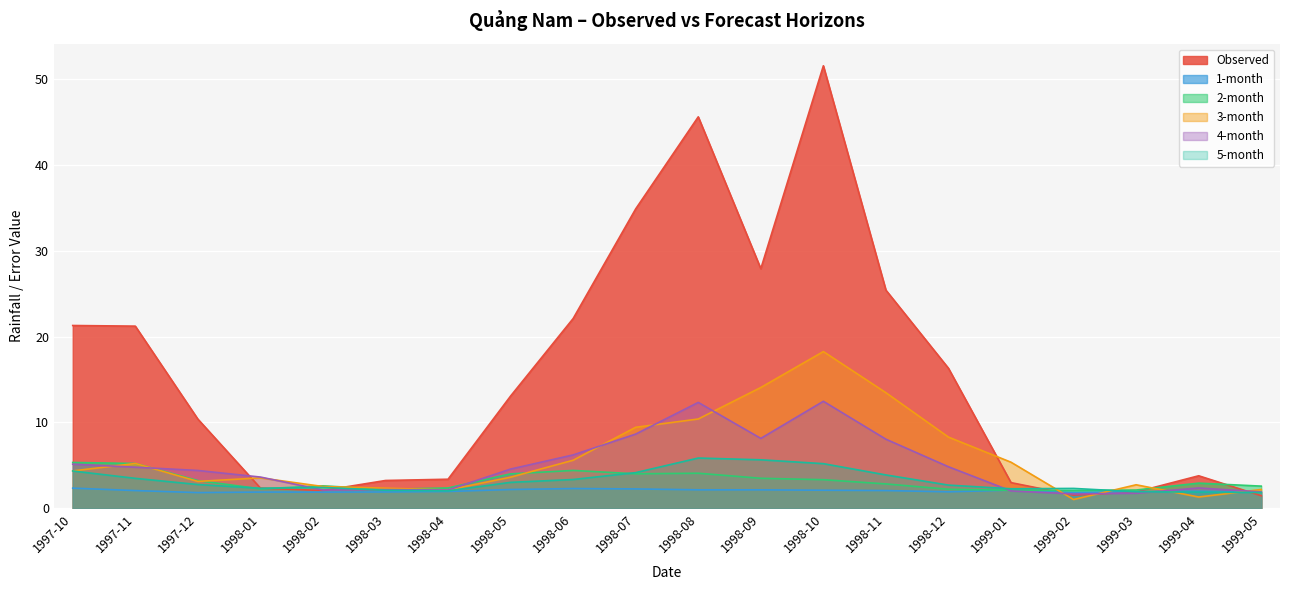

Is the value of Observed at 1998-06 greater than the value of 3-month at 1998-03?

Yes